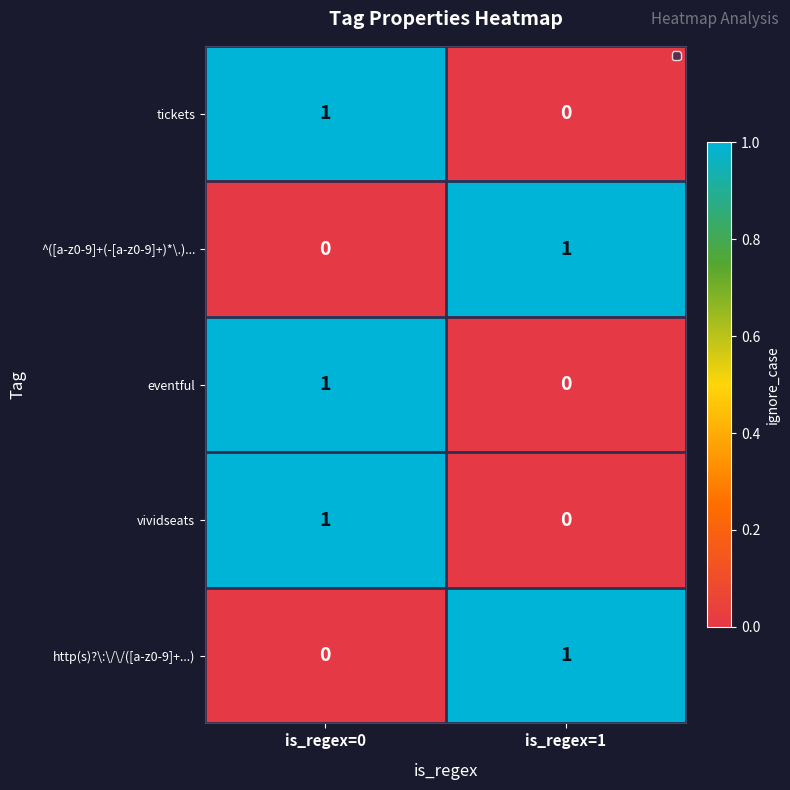

How many categories are shown in the chart?

2